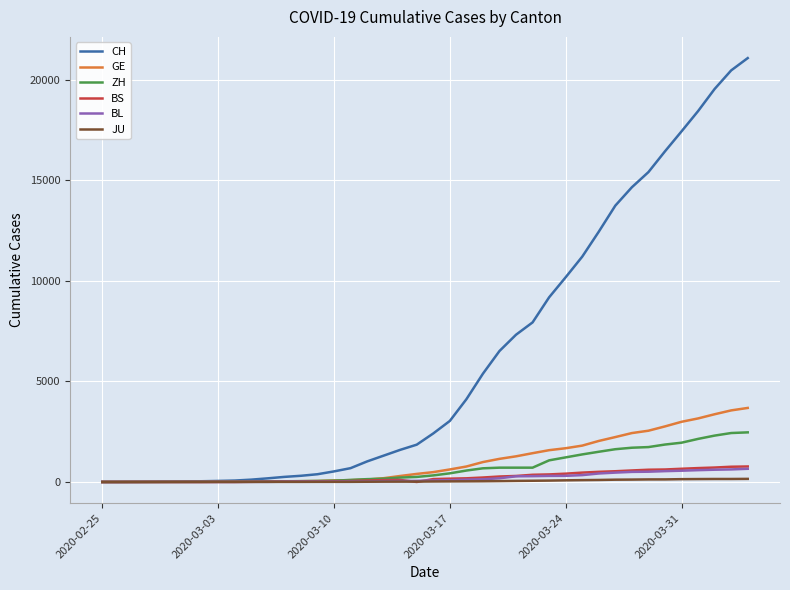

Which series has the largest total across all categories?

CH